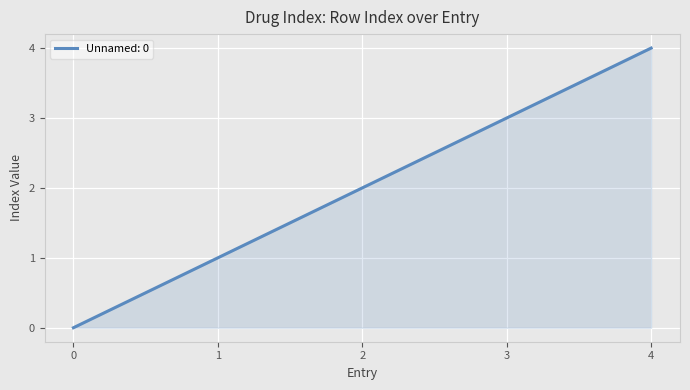

The value at 2 is 1. True or false?

False